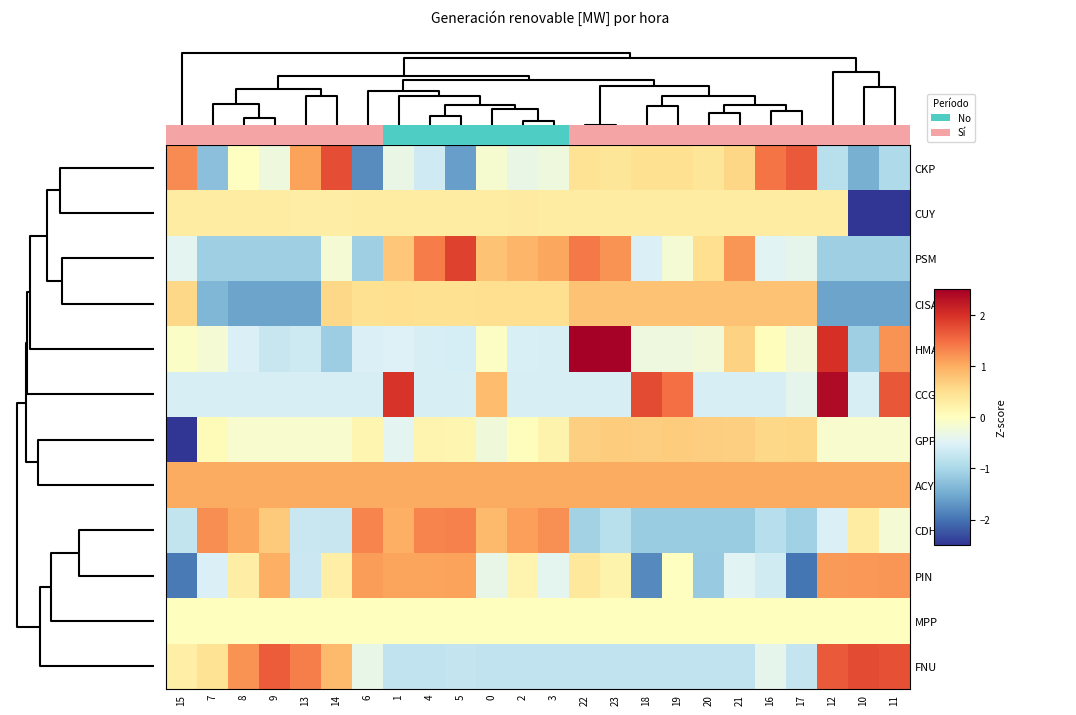

Between 10 and 20, which is larger?

20